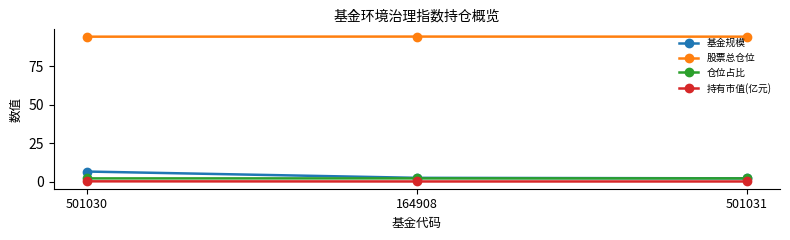

What is the difference between the maximum and minimum values in the 基金规模 series?

4.4